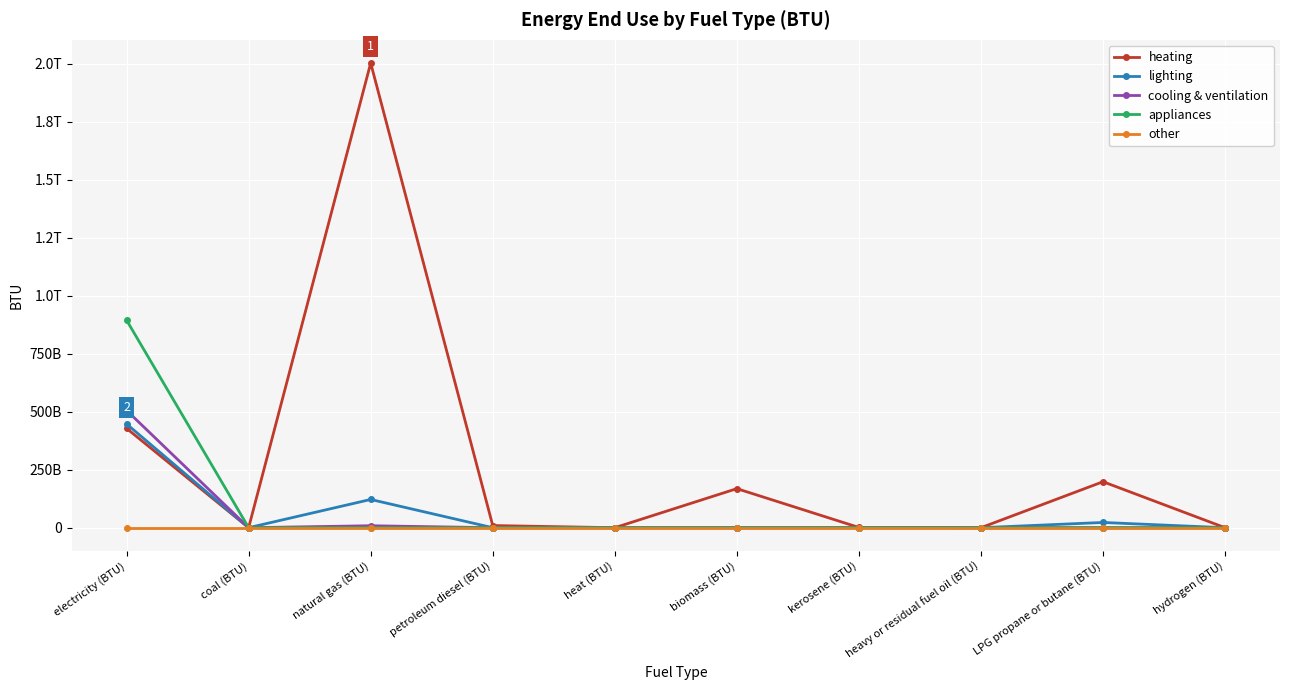

True or false: cooling & ventilation and heating intersect in this chart.

True